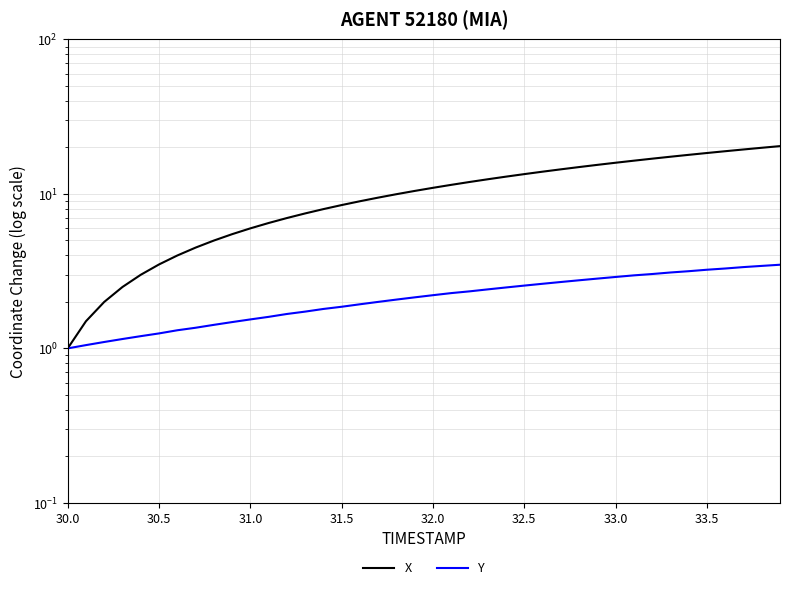

How many lines are shown in the chart?

2